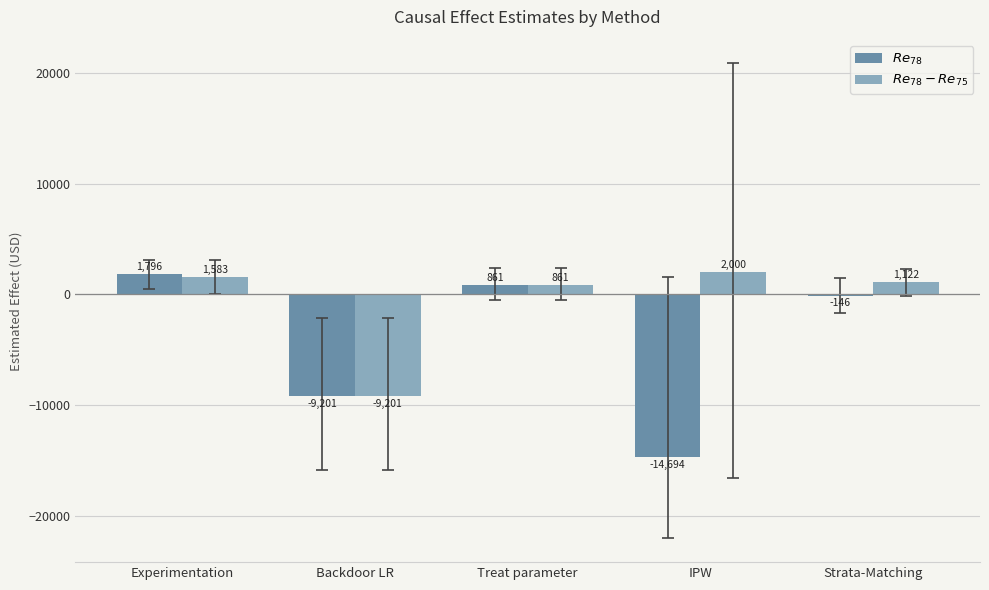

What are all the series names shown in the legend?

$Re_{78}$, $Re_{78} - Re_{75}$